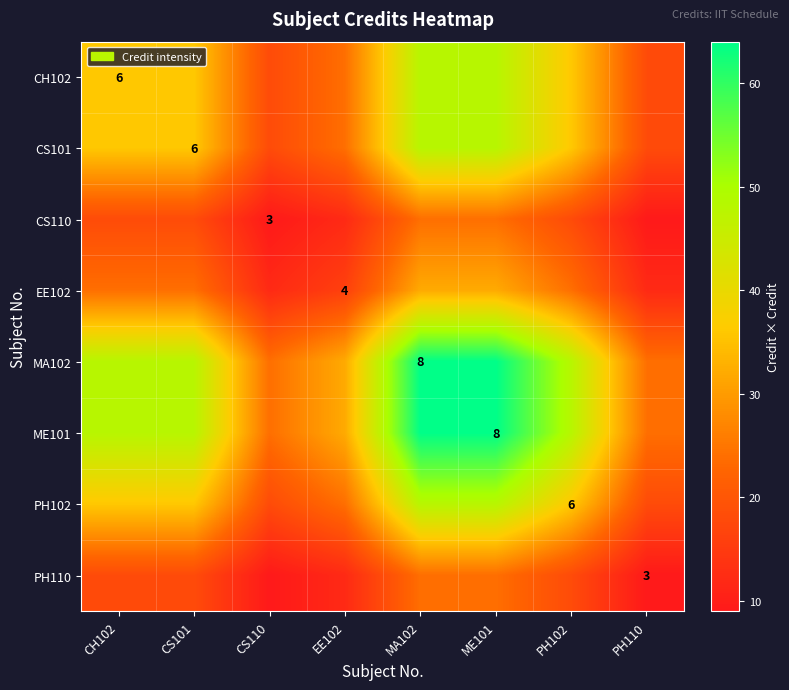

The value of CS110 at CS110 is 2. True or false?

False